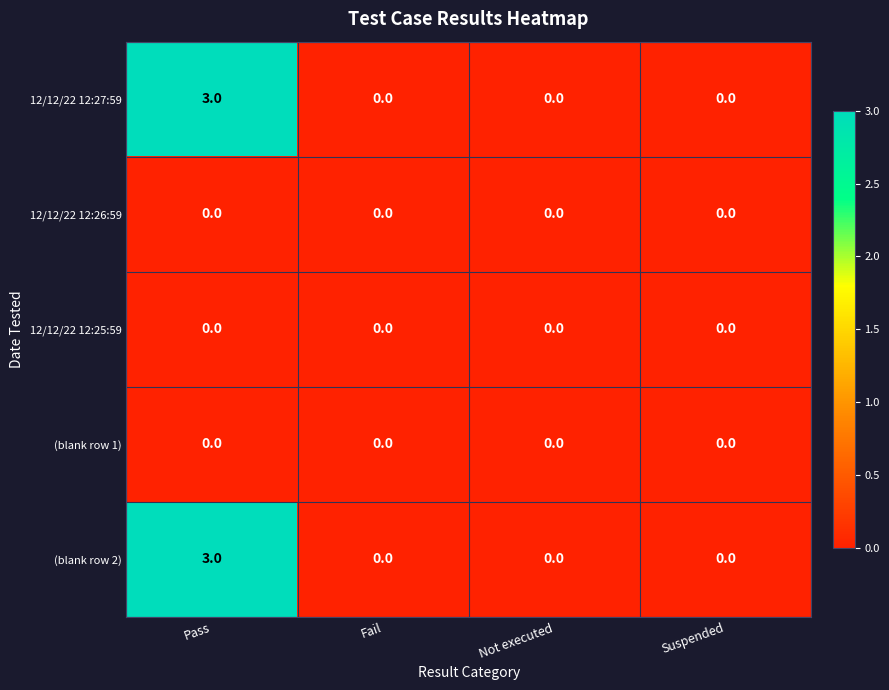

Is the value of 12/12/22 12:26:59 at Suspended greater than the value of 12/12/22 12:27:59 at Pass?

No